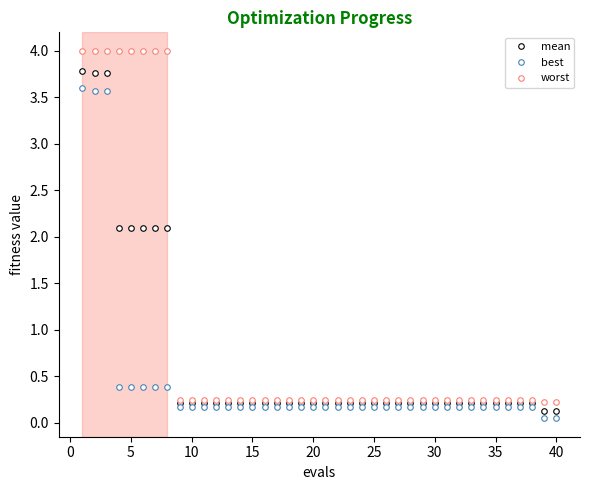

What is the maximum value shown in the chart?

4.0